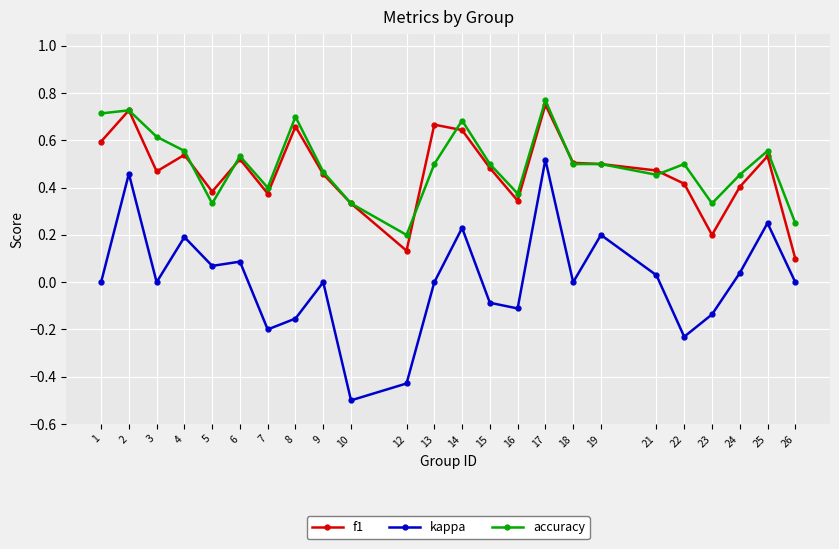

At which category does accuracy reach its first local valley?

5